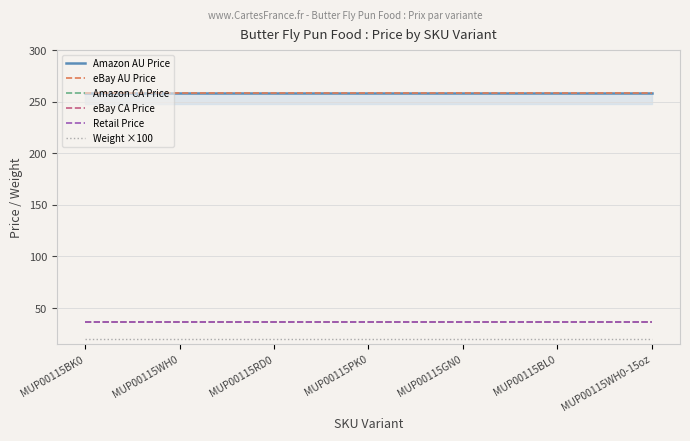

The Weight ×100 series shows 33.0 at MUP00115GN0. True or false?

False